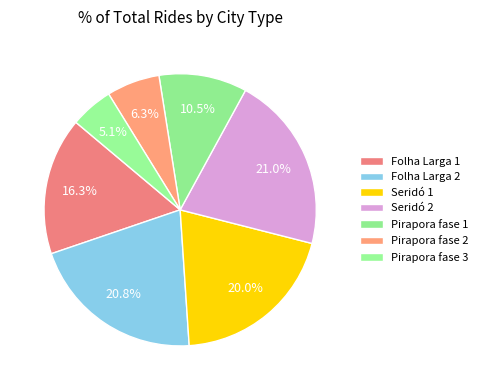

True or false: Seridó 2 accounts for 13% of the total.

False